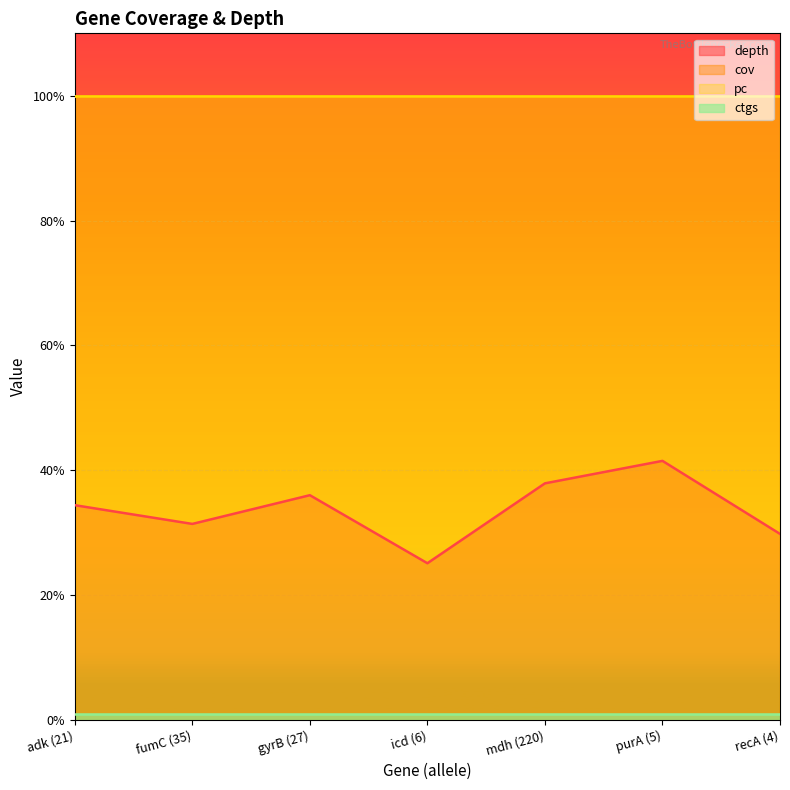

Count the number of categories in the chart.

7